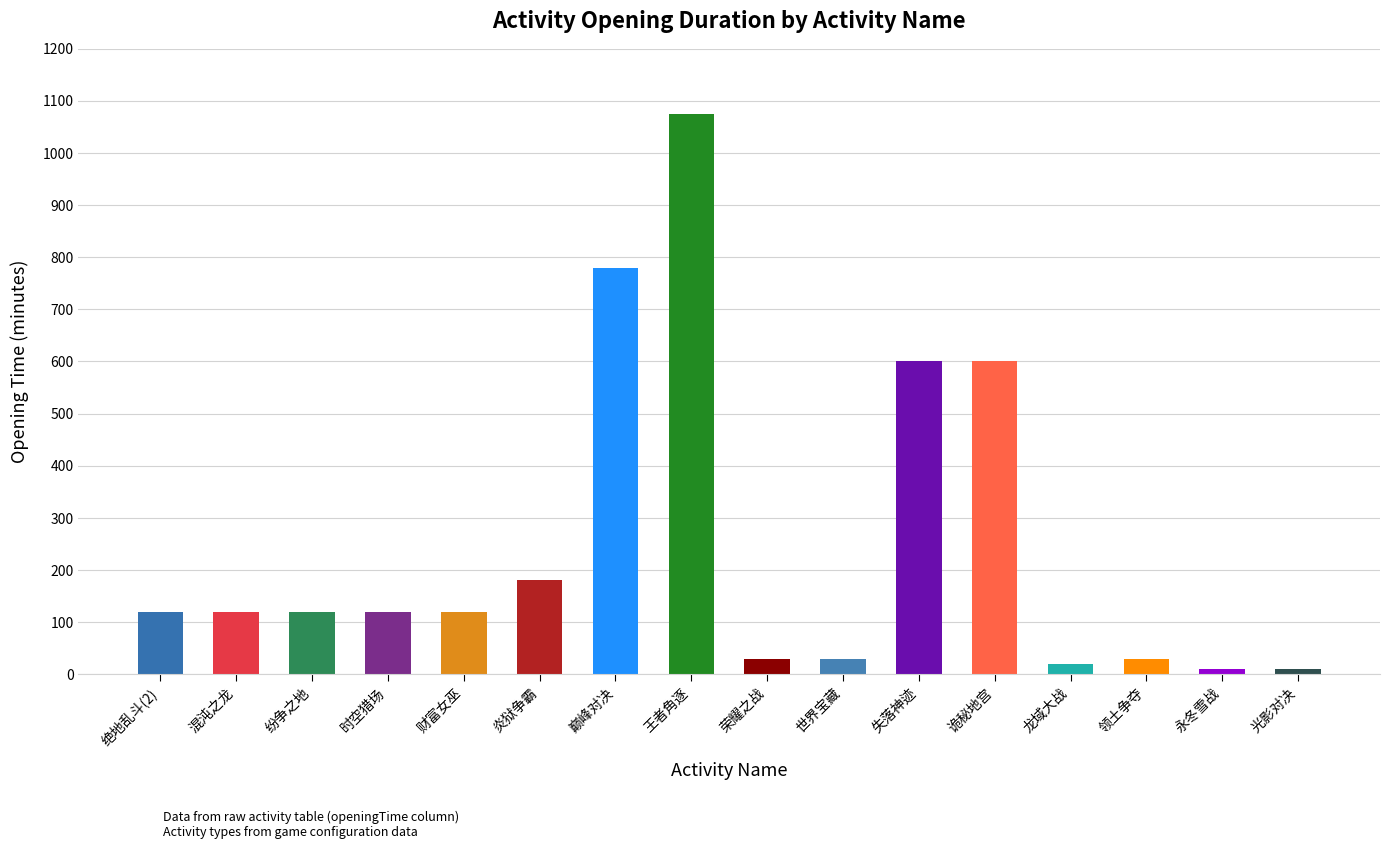

Reading left to right, transcribe all the data shown in this chart.

绝地乱斗(2)=120	混沌之龙=120	纷争之地=120	时空猎场=120	财富女巫=120	炎狱争霸=180	巅峰对决=780	王者角逐=1075	荣耀之战=30	世界宝藏=30	失落神迹=600	诡秘地宫=600	龙域大战=20	领土争夺=30	永冬雪战=10	光影对决=10